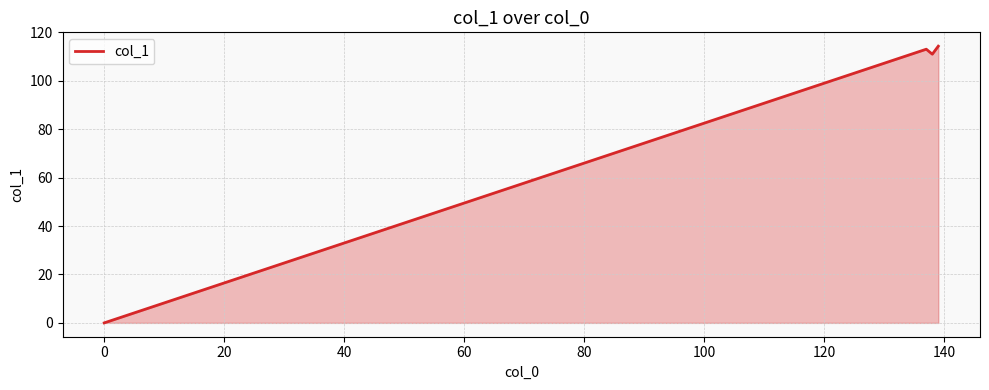

True or false: the data has more than 2 interior local peaks.

False